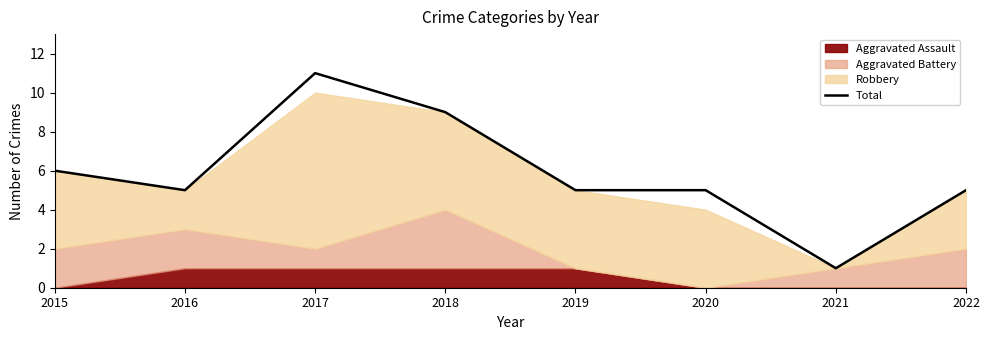

The chart shows a value of 15 at 2018. True or false?

False